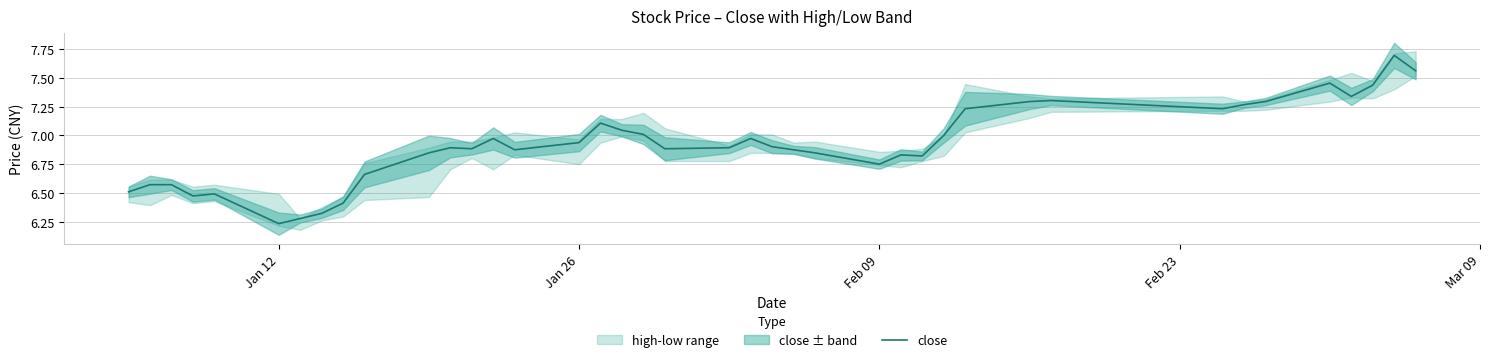

Reading right to left, what are all the values shown in this chart?

7.6	7.7	7.4	7.3	7.5	7.3	7.3	7.2	7.3	7.3	7.2	7.0	6.8	6.8	6.8	6.8	6.9	6.9	7.0	6.9	6.9	7.0	7.0	7.1	6.9	6.9	7.0	6.9	6.9	6.8	6.7	6.4	6.3	6.3	6.2	6.5	6.5	6.6	6.6	6.5